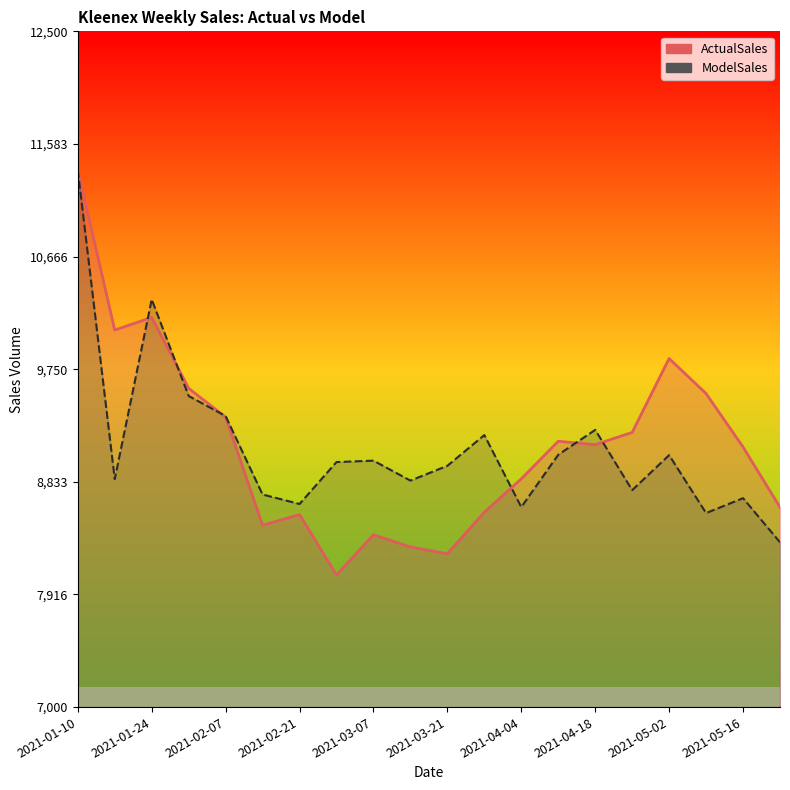

How many values in the ActualSales series exceed 9136?

10